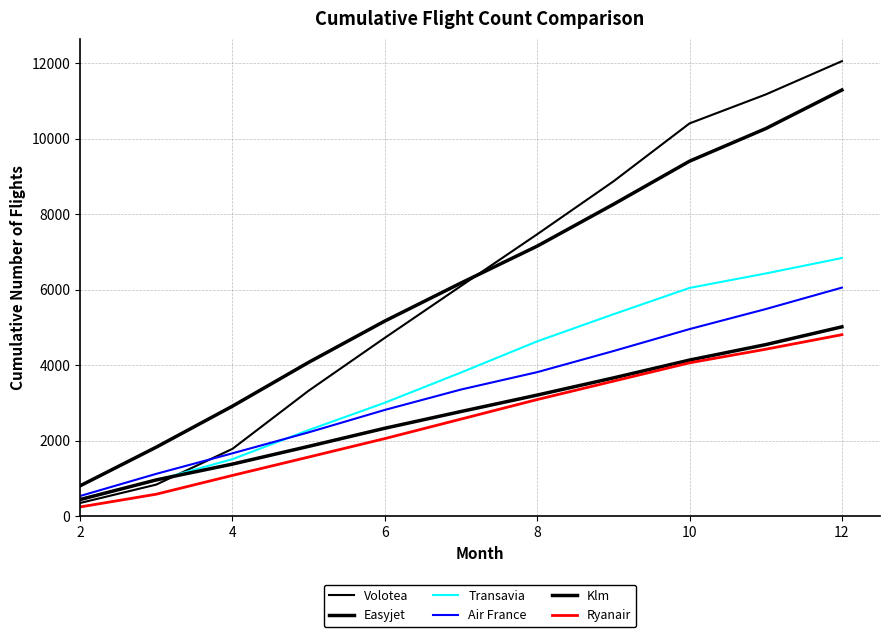

Is this an area chart (filled region under the line)?

No